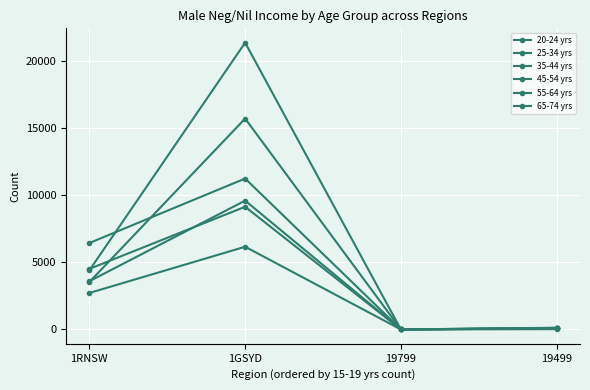

Is the value of 20-24 yrs at 1RNSW greater than the value of 25-34 yrs at 19799?

Yes